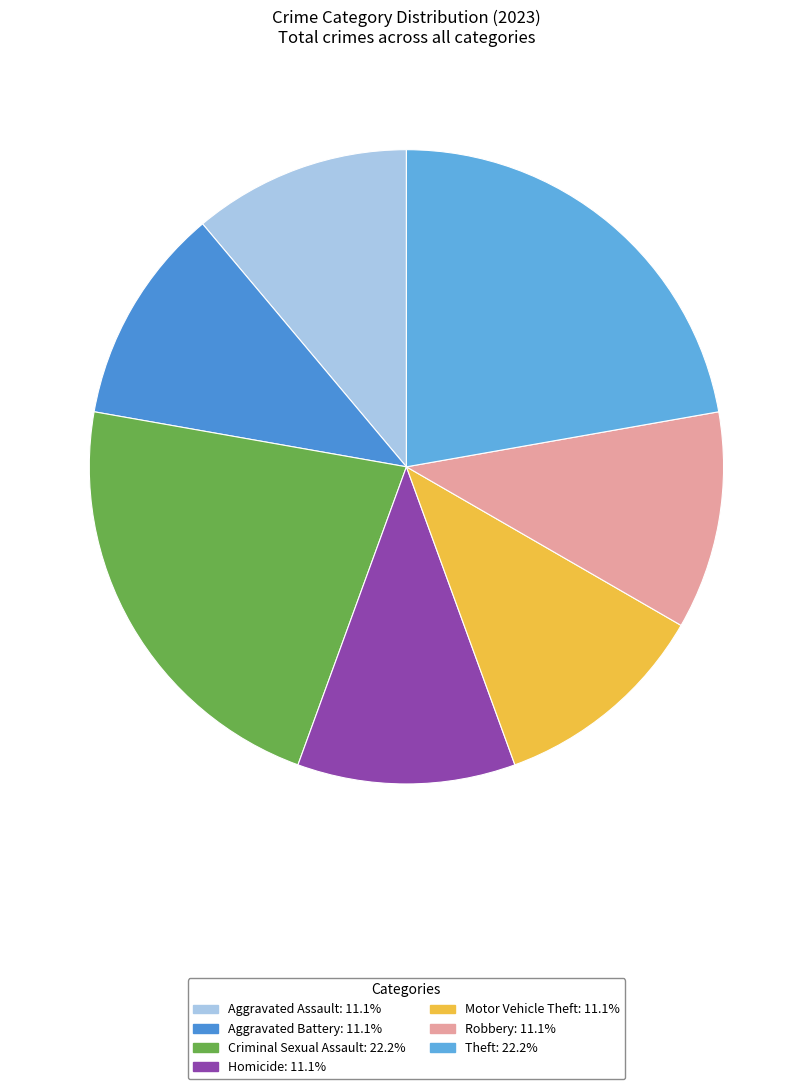

Which slice is the largest?

Criminal Sexual Assault